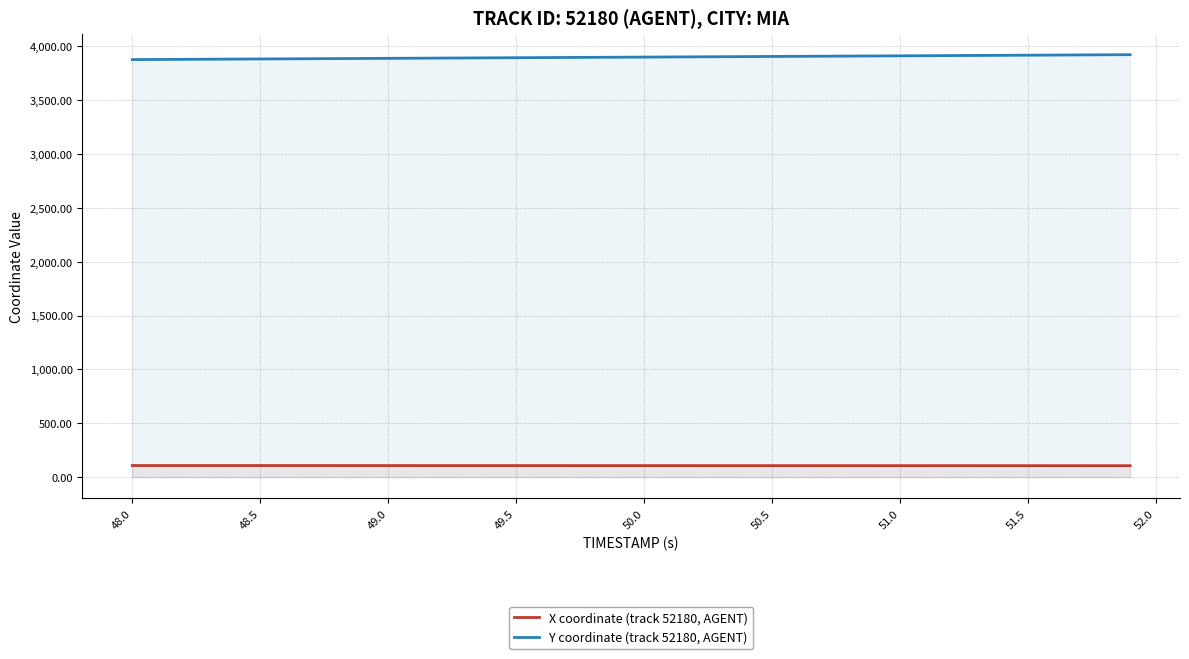

What is the value of the Y coordinate (track 52180, AGENT) point at the 12th from the left?

3890.0